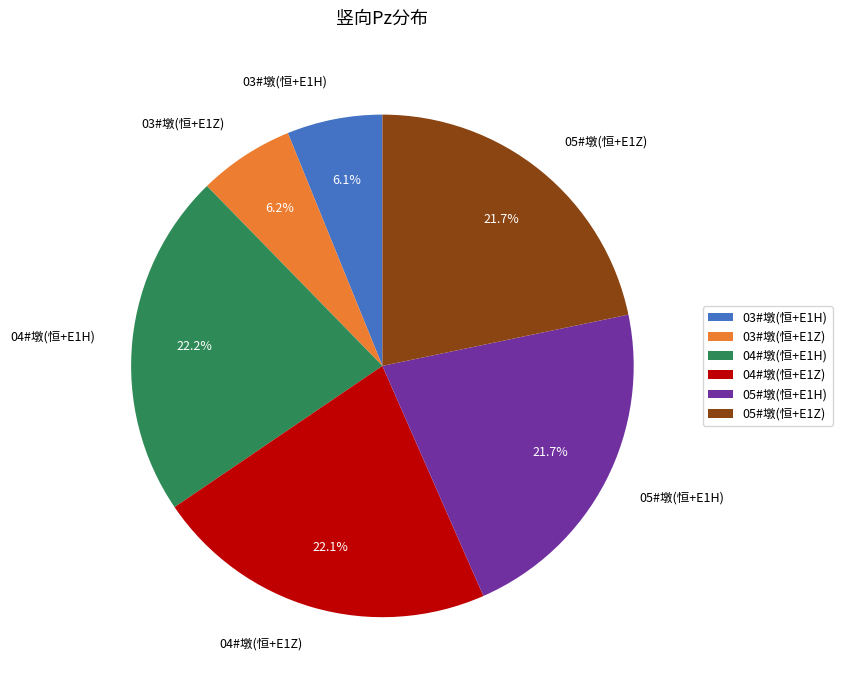

Count the number of slices in the pie.

6